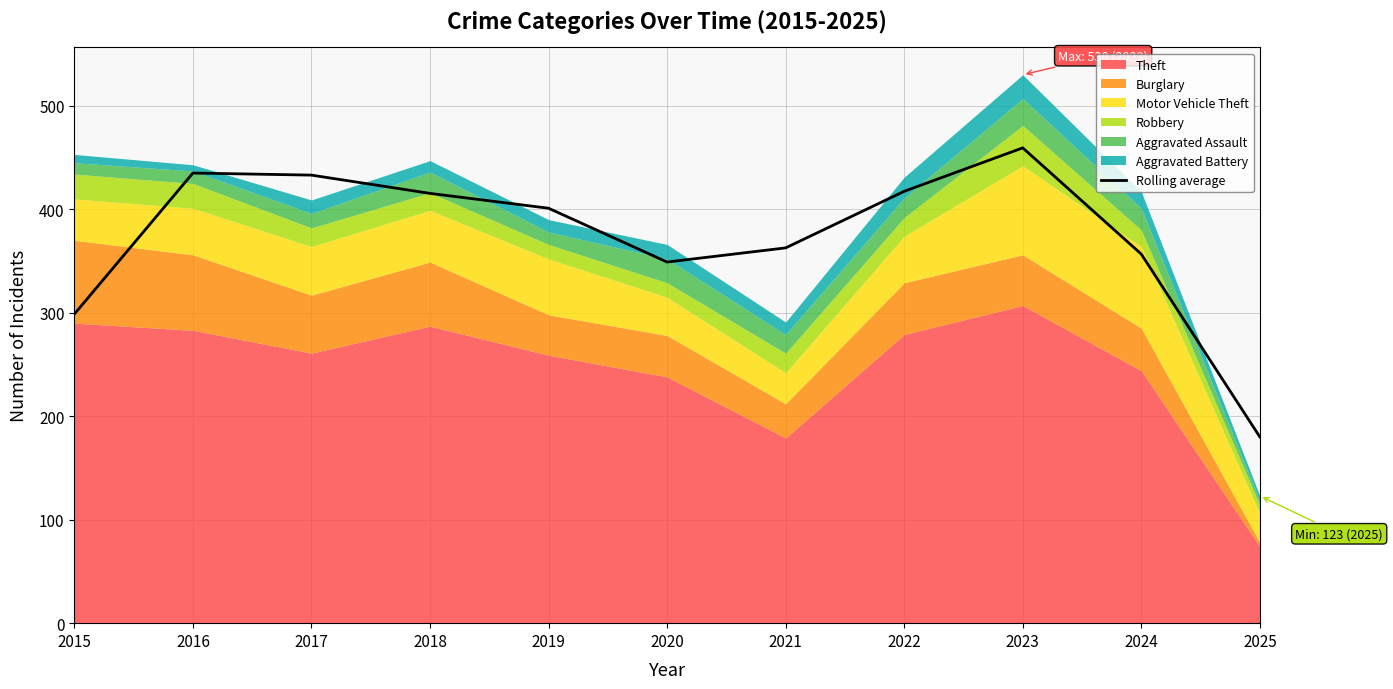

Reading left to right, extract all data points from this chart.

298.7	435.0	433.0	415.3	401.0	349.0	362.7	417.3	459.3	356.7	180.0